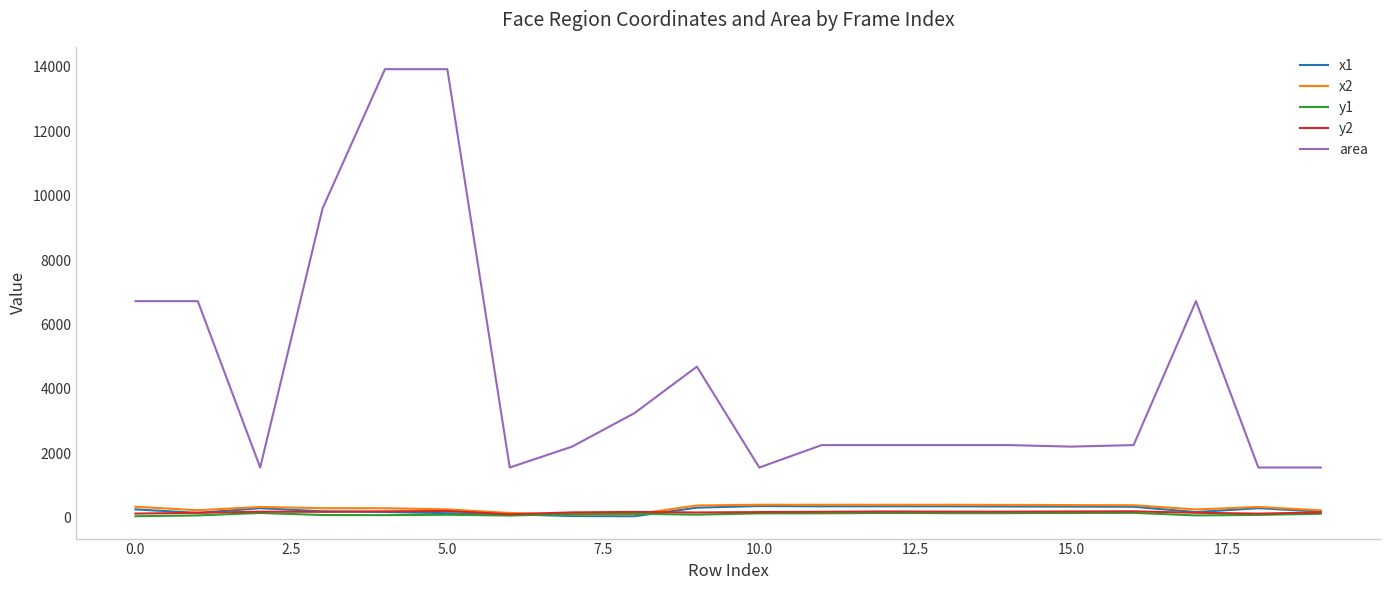

What is the greatest value displayed?

13924